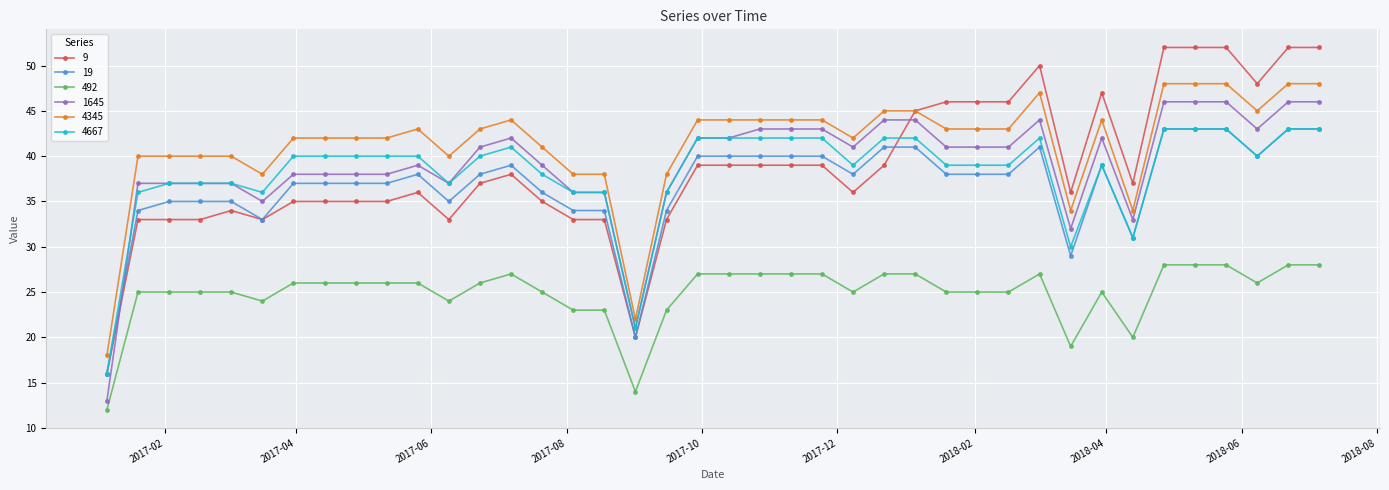

Which series has the widest spread of values?

9